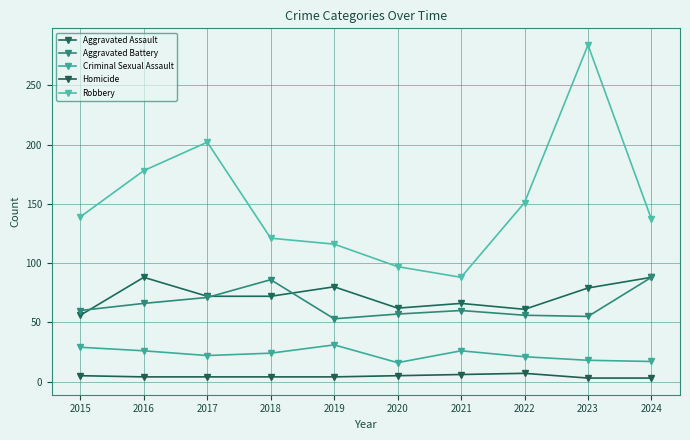

True or false: Aggravated Battery and Criminal Sexual Assault intersect in this chart.

False